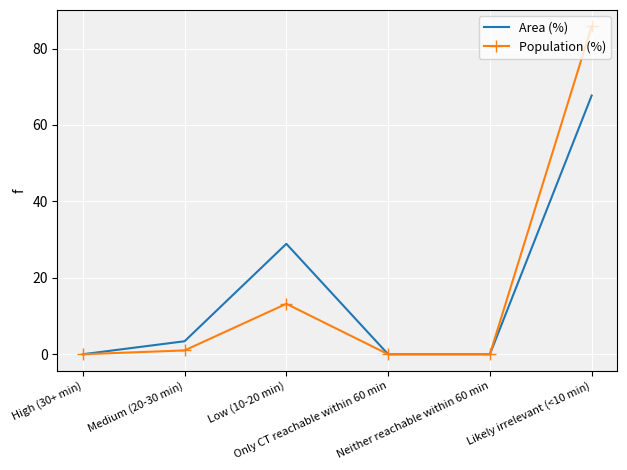

Which series has the largest range (max minus min)?

Population (%)